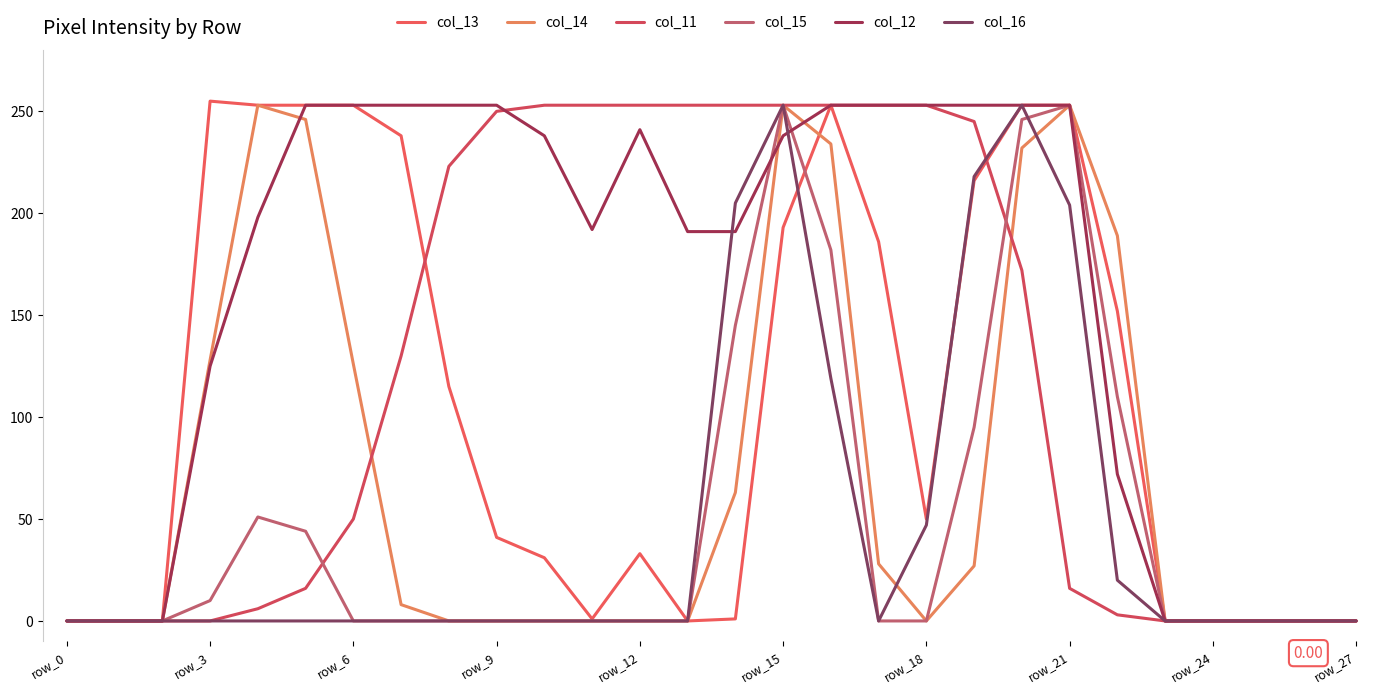

True or false: col_16 and col_13 intersect in this chart.

True